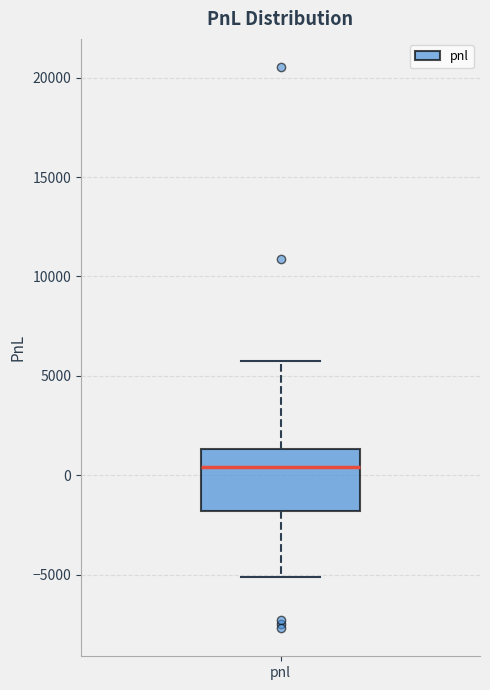

Read this box plot against the y-axis: the position of the median line, the range covered by the box, and the ends of both whiskers. The values are not printed on the chart, so give them approximately, as read against the axis.

median 500, box -2000 to 1500, whiskers -5000 to 5500